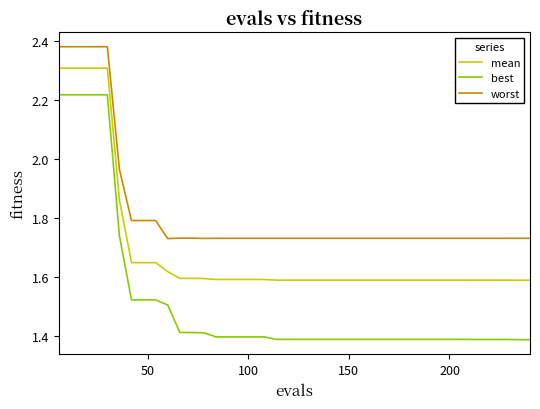

True or false: worst and mean cross at least once.

False